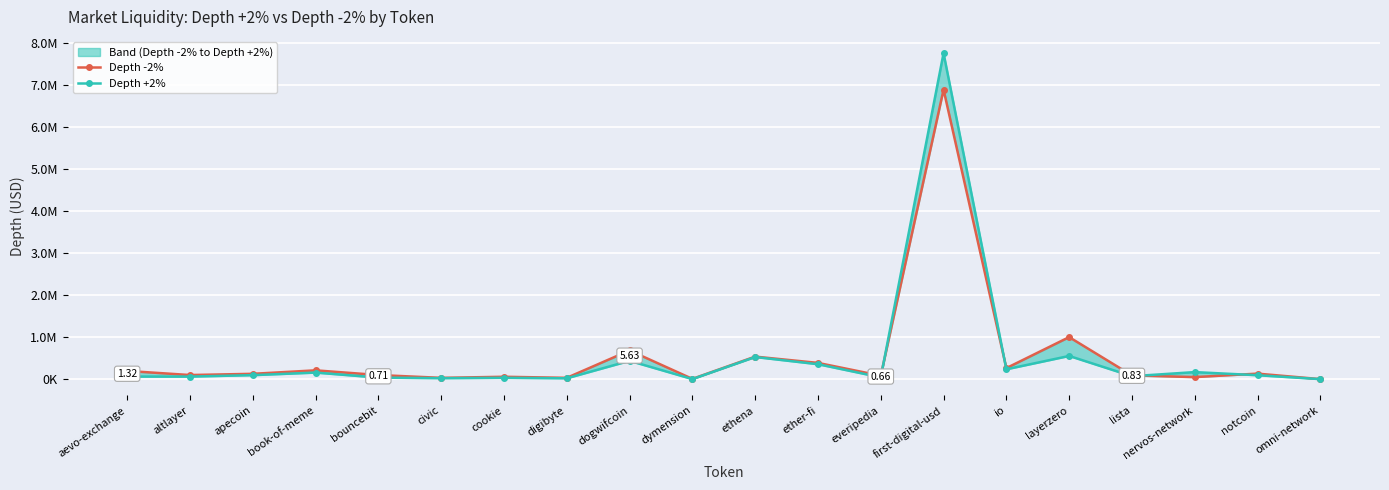

Reading left to right, transcribe all the data shown in this chart.

Depth -2%: aevo-exchange=199281.9	altlayer=101775.0	apecoin=130761.4	book-of-meme=213447.1	bouncebit=101819.1	civic=34839.2	cookie=60467.6	digibyte=35178.6	dogwifcoin=686984.3	dymension=10485.9	ethena=540190.5	ether-fi=390791.6	everipedia=85530.0	first-digital-usd=6896001.5	io=266298.8	layerzero=1004248.7	lista=92857.2	nervos-network=52526.2	notcoin=135260.3	omni-network=4361.9
Depth +2%: aevo-exchange=65118.8	altlayer=64603.7	apecoin=98824.7	book-of-meme=160106.9	bouncebit=40426.0	civic=26817.8	cookie=35569.4	digibyte=24000.8	dogwifcoin=439792.7	dymension=5276.6	ethena=530504.2	ether-fi=359158.6	everipedia=46288.7	first-digital-usd=7763179.4	io=238422.0	layerzero=556001.1	lista=73691.5	nervos-network=171525.1	notcoin=97121.1	omni-network=4290.2